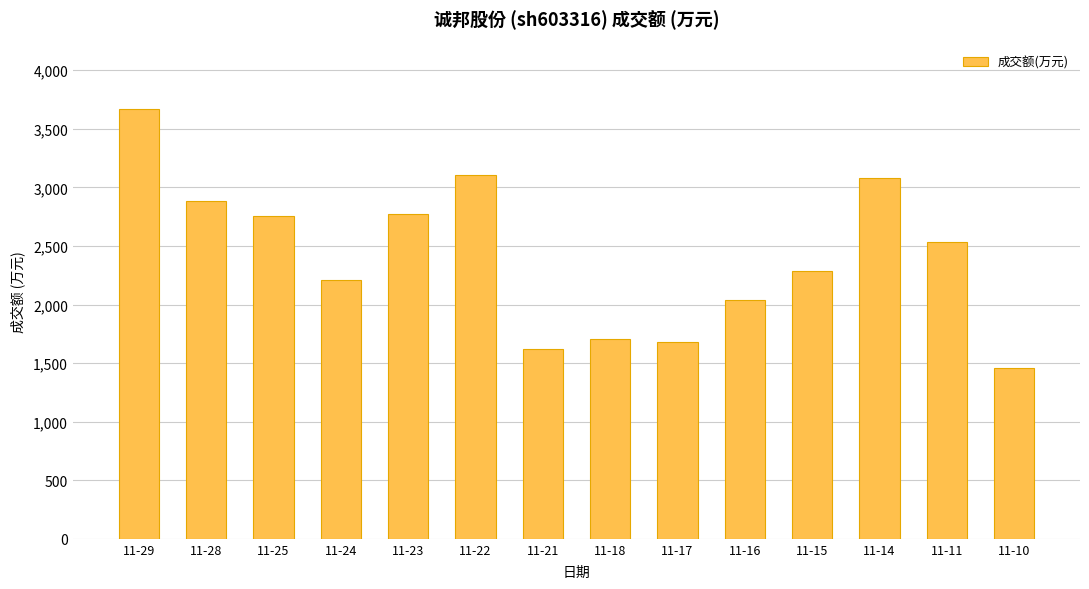

Between 11-22 and 11-28, which is larger?

11-22